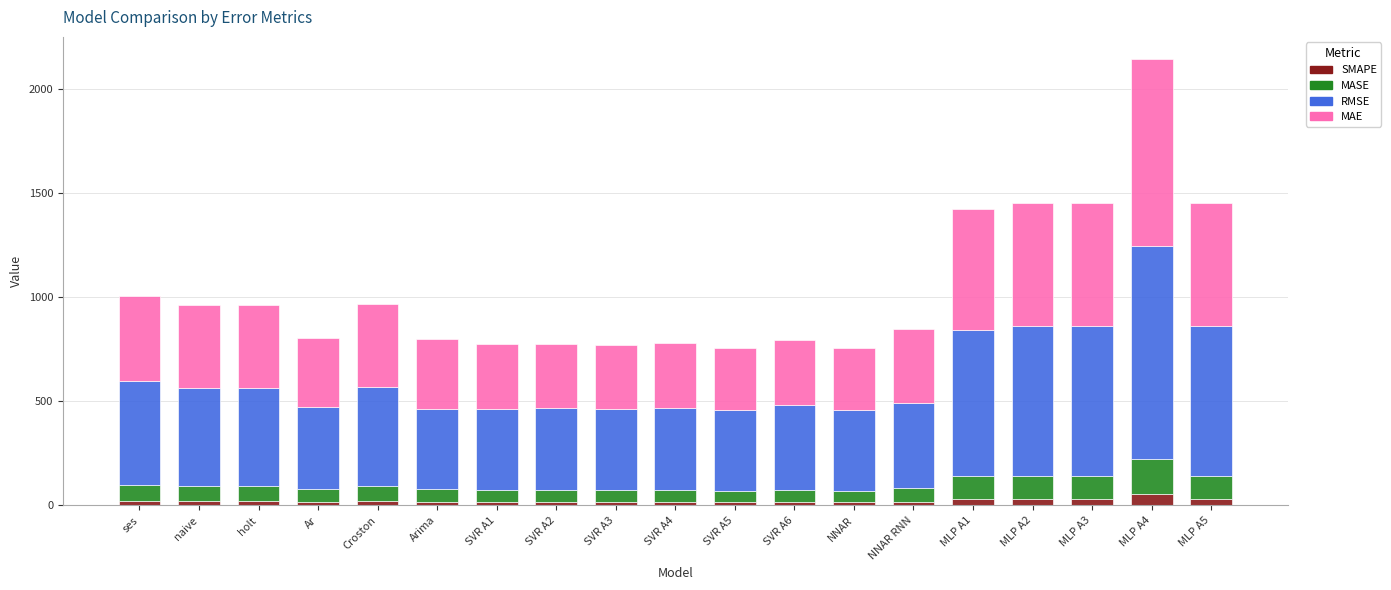

At which category is the sum across all series the highest?

MLP A4